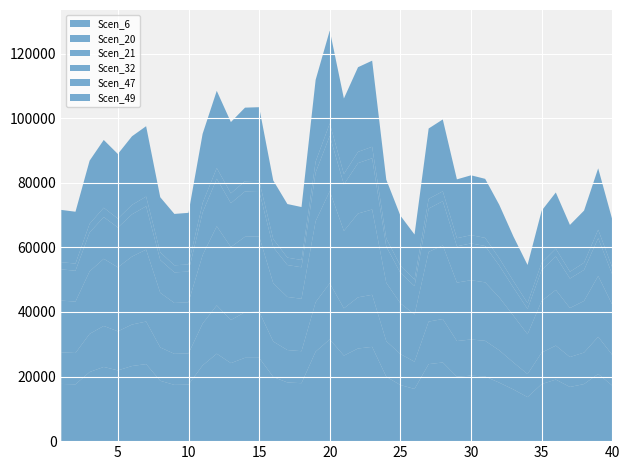

Reading left to right, extract all data points from this chart.

Scen_6: 1=17711.4	2=17581.4	3=21393.9	4=22975.5	5=21905.4	6=23256.1	7=23855.4	8=18692.0	9=17412.5	10=17496.0	11=23443.7	12=27076.3	13=24154.8	14=25808.3	15=25811.5	16=19866.8	17=18170.7	18=17939.4	19=27719.5	20=31499.1	21=26484.8	22=28684.9	23=29187.9	24=19939.3	25=17371.8	26=16151.3	27=23848.4	28=24354.4	29=19958.9	30=20279.3	31=20008.8	32=18106.1	33=15995.8	34=13626.7	35=17663.0	36=19055.9	37=16773.8	38=17667.7	39=20811.6	40=17185.7
Scen_20: 1=9781.5	2=9709.7	3=11815.2	4=12688.7	5=12097.7	6=12843.7	7=13174.7	8=10323.1	9=9616.4	10=9662.5	11=12947.3	12=14953.5	13=13340.0	14=14125.8	15=14254.9	16=10971.8	17=10035.1	18=9907.4	19=15308.6	20=17396.0	21=14626.8	22=15841.8	23=16119.6	24=11011.9	25=9594.0	26=8441.2	27=13170.8	28=13450.2	29=11022.7	30=11199.6	31=11050.3	32=9999.5	33=8359.9	34=7137.9	35=9754.7	36=10524.0	37=9263.7	38=9757.4	39=11493.7	40=9491.1
Scen_21: 1=16024.0	2=15906.3	3=19355.6	4=20786.5	5=19818.4	6=21040.4	7=22270.0	8=16911.2	9=15753.5	10=15829.1	11=21210.2	12=24496.7	13=22601.1	14=23349.5	15=23352.3	16=18039.6	17=16439.5	18=16230.3	19=25078.5	20=28498.1	21=23961.5	22=25952.0	23=26407.1	24=18057.4	25=15716.8	26=14612.5	27=21576.3	28=22787.8	29=18102.5	30=18347.2	31=18102.5	32=16381.1	33=14471.9	34=12328.4	35=15980.2	36=17240.4	37=15175.7	38=15984.5	39=18828.8	40=15548.3
Scen_32: 1=9662.9	2=9560.7	3=12032.0	4=12921.5	5=12319.6	6=13079.3	7=13416.3	8=10164.7	9=9468.9	10=9514.3	11=13184.8	12=14724.1	13=13584.7	14=14034.6	15=14036.2	16=11173.1	17=9881.2	18=9755.4	19=15073.8	20=17129.2	21=14402.4	22=15598.8	23=15872.4	24=11224.9	25=9446.8	26=8783.1	27=13412.4	28=13697.0	29=11224.9	30=11405.1	31=11253.0	32=9846.1	33=8698.5	34=7830.4	35=9605.1	36=10362.6	37=9121.6	38=9607.7	39=11704.5	40=9345.5
Scen_47: 1=2229.5	2=2213.2	3=2693.1	4=2892.2	5=2757.5	6=2927.5	7=3003.0	8=2353.0	9=2191.9	10=2202.4	11=2951.1	12=3295.7	13=3040.7	14=3141.3	15=3141.7	16=2500.9	17=2287.4	18=2258.3	19=3374.0	20=3834.0	21=3223.7	22=3491.5	23=3552.7	24=2510.0	25=2186.8	26=2033.2	27=3002.1	28=3065.8	29=2512.5	30=2552.8	31=2518.8	32=2279.2	33=2013.6	34=1812.6	35=2223.5	36=2398.8	37=2111.5	38=2224.1	39=2619.8	40=2163.4
Scen_49: 1=16180.0	2=16061.3	3=19544.2	4=20989.0	5=20011.4	6=21245.4	7=21792.9	8=17075.9	9=15906.9	10=15983.2	11=21416.7	12=23917.1	13=22066.3	14=22797.0	15=22799.8	16=18149.1	17=16599.6	18=16388.3	19=25322.8	20=28775.7	21=23394.6	22=26204.7	23=26664.3	24=18215.3	25=15495.0	26=13962.9	27=21786.5	28=22248.7	29=18233.3	30=18525.9	31=18278.8	32=16540.7	33=13828.6	34=11807.2	35=16135.8	36=17408.3	37=14501.1	38=16140.1	39=19012.2	40=14857.2